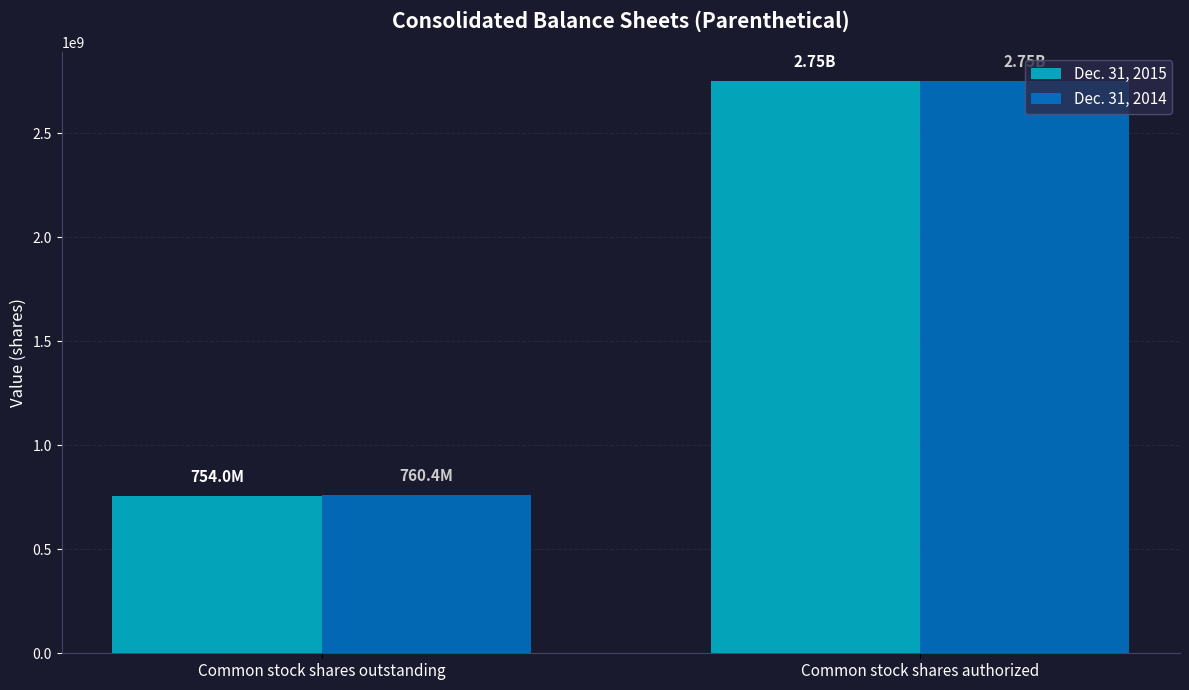

The value of Dec. 31, 2014 at Common stock shares authorized is 4073590773. True or false?

False